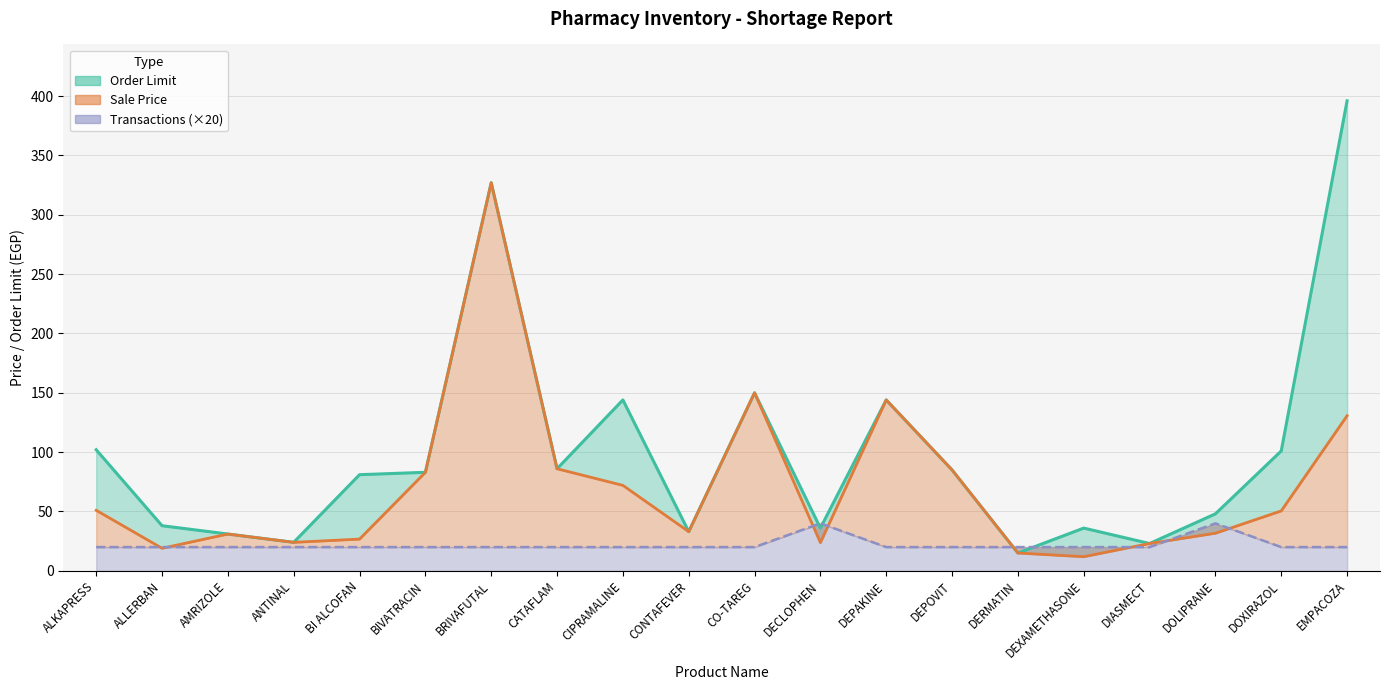

Between which two adjacent categories do Order Limit and Transactions first intersect?

CO-TAREG and DECLOPHEN